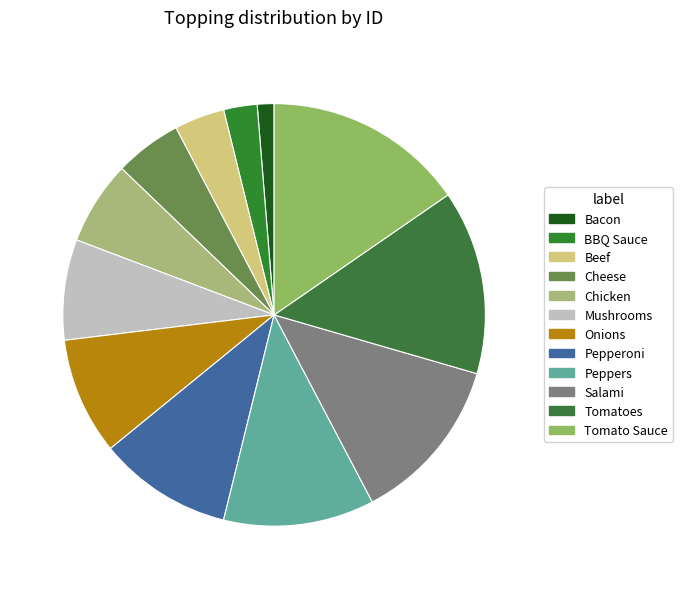

Approximately how many times larger is the value at Pepperoni compared to Beef?

2.7